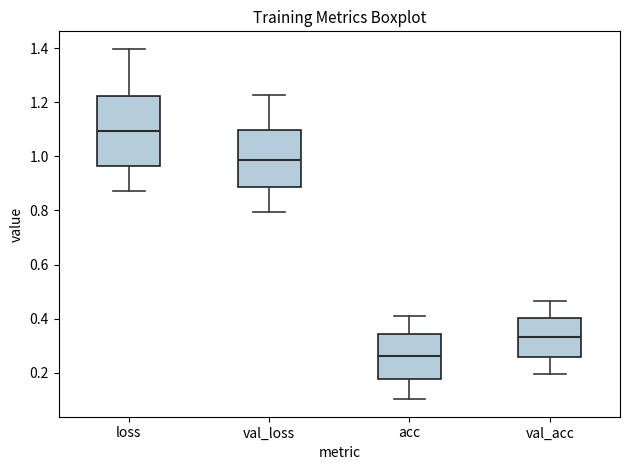

Which box has the highest median line?

loss